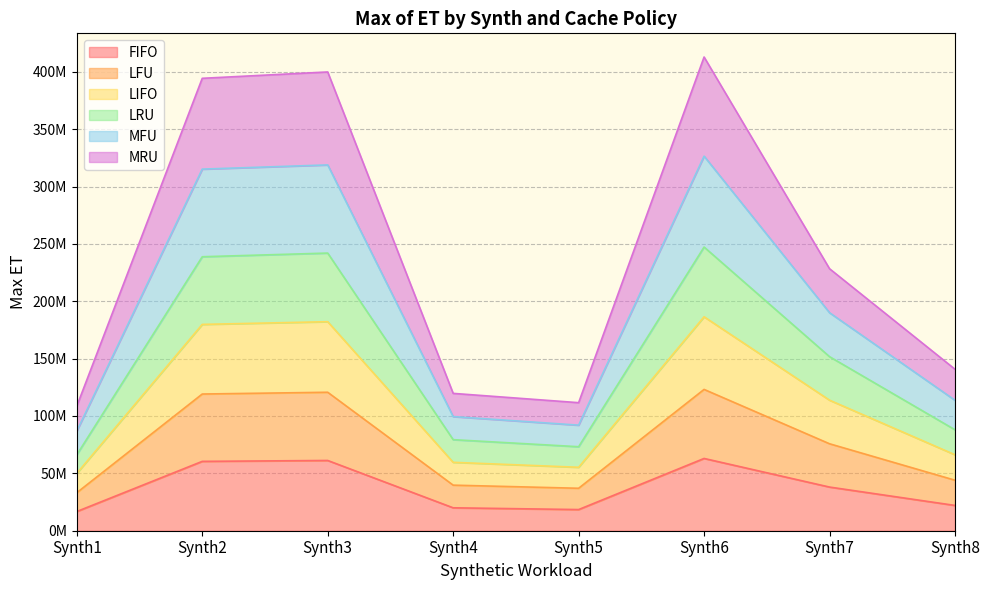

What is the value of the LIFO point at the 5th from the left?

55297292